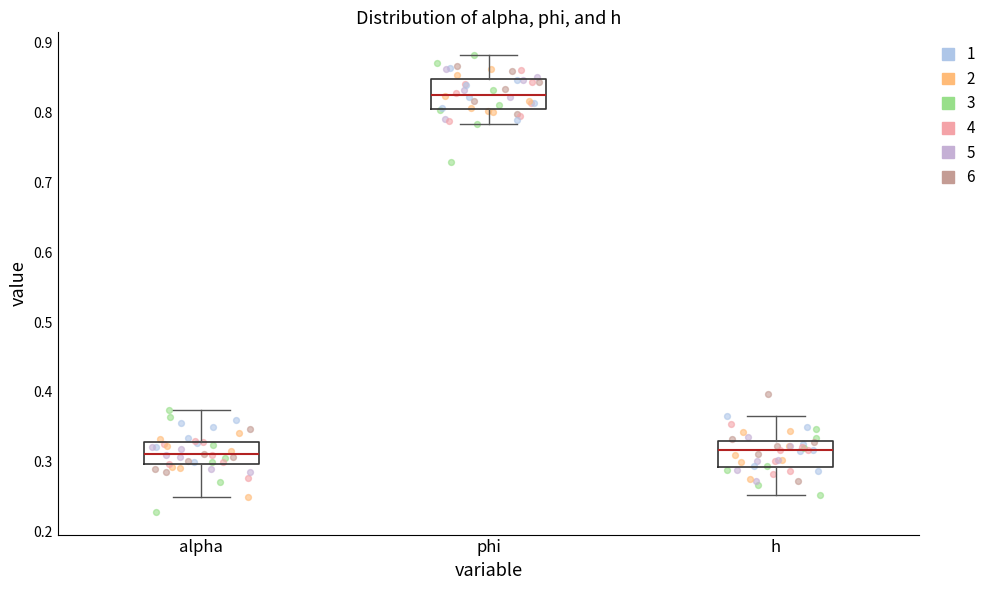

Reading left to right, transcribe this box plot: for each box, give where its median line is, the range the box spans, and where its two whiskers end, as read against the y-axis. The values are not printed on the chart, so give them approximately, as read against the axis.

alpha: median 0.31, box 0.30 to 0.33, whiskers 0.25 to 0.37
phi: median 0.83, box 0.81 to 0.85, whiskers 0.78 to 0.88
h: median 0.32, box 0.29 to 0.33, whiskers 0.25 to 0.37